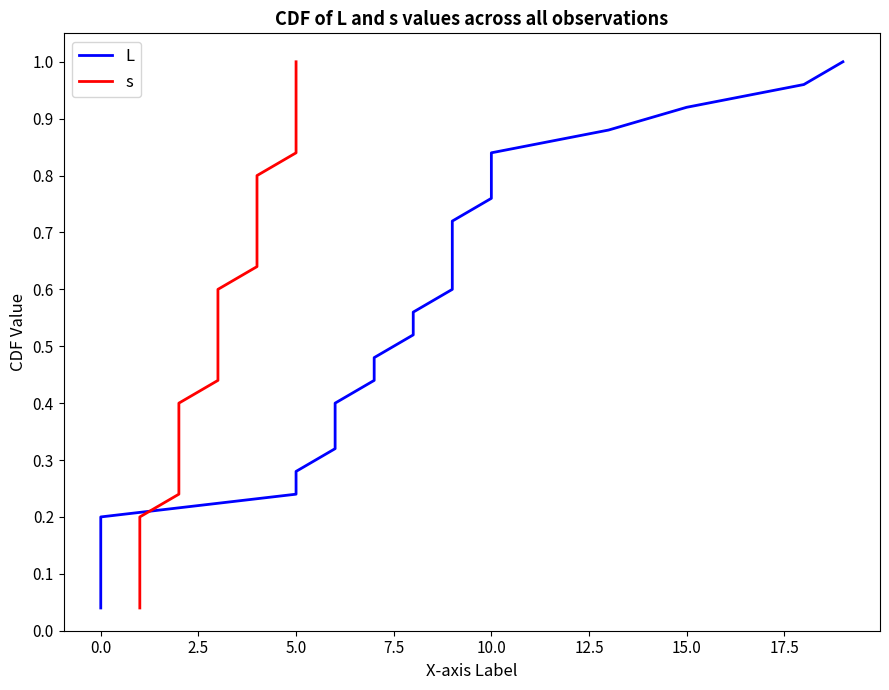

What is the approximate value of s at 5.0?

1.0